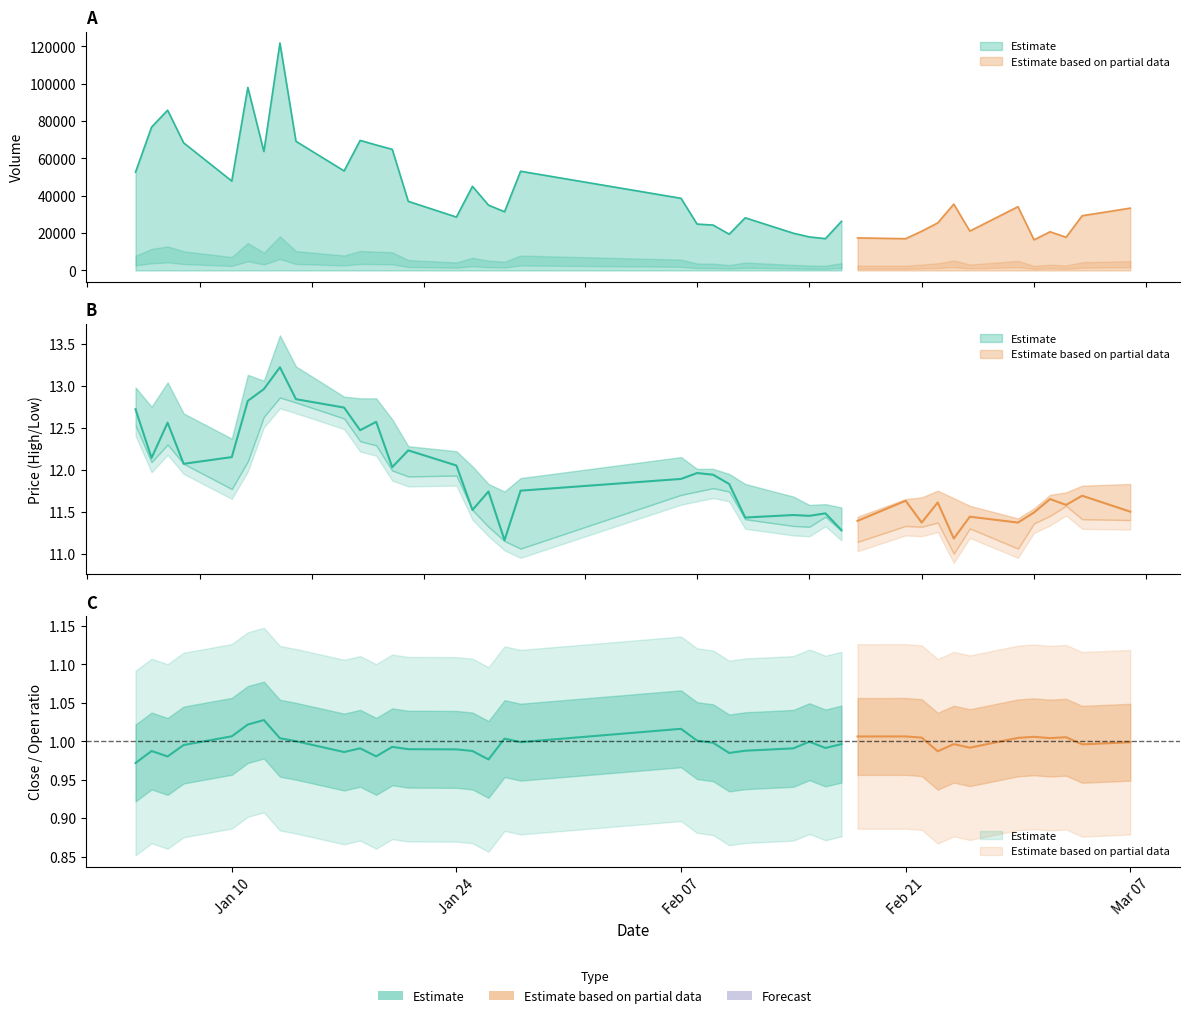

What is the approximate value of volume at 14?

28588.1